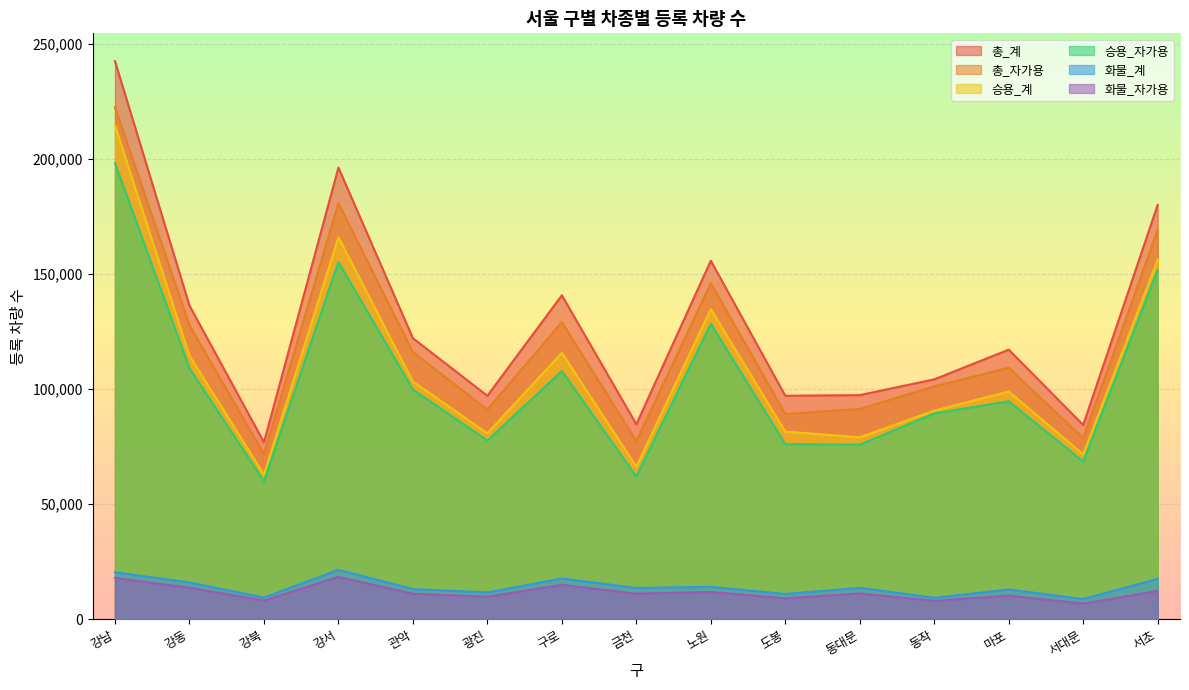

What are all the series names shown in the legend?

총_계, 총_자가용, 승용_계, 승용_자가용, 화물_계, 화물_자가용